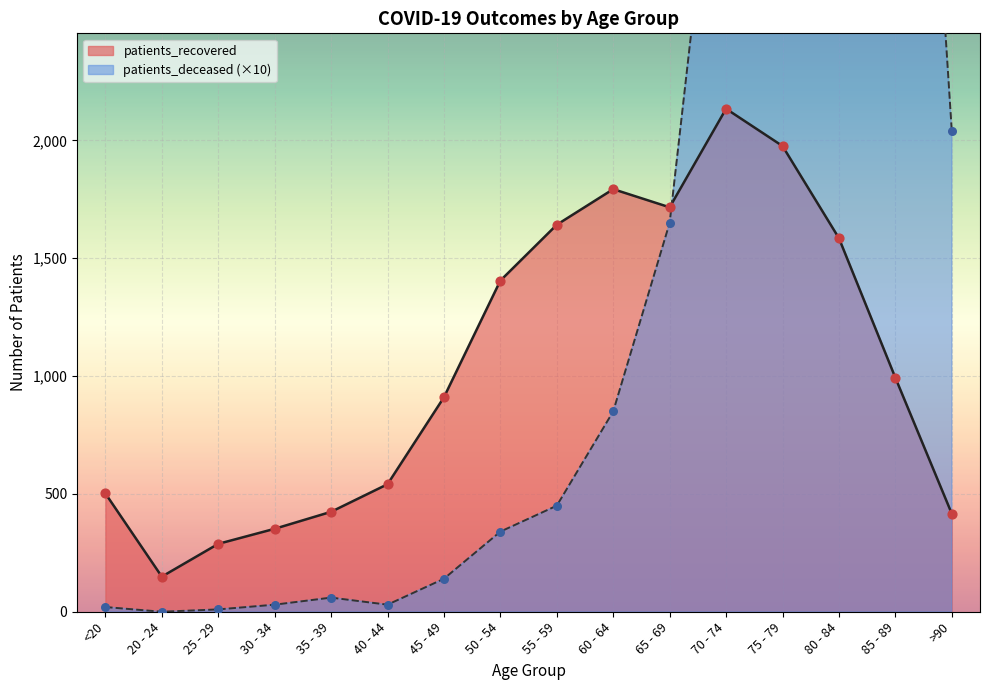

At how many categories does at least one series exceed 4947?

3